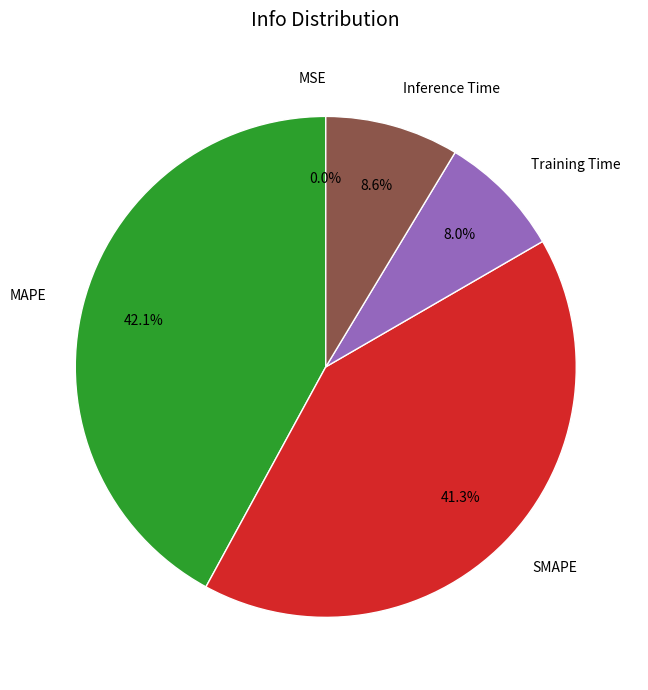

Which category has the biggest portion of the pie?

MAPE